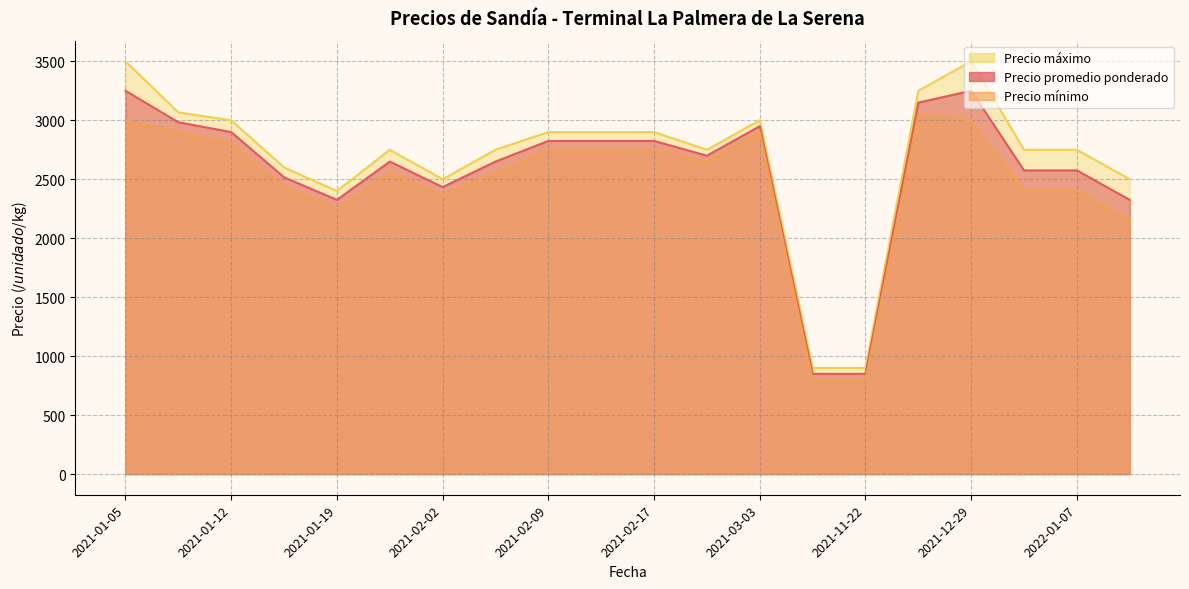

What are all the series names shown in the legend?

Precio promedio ponderado, Precio mínimo, Precio máximo